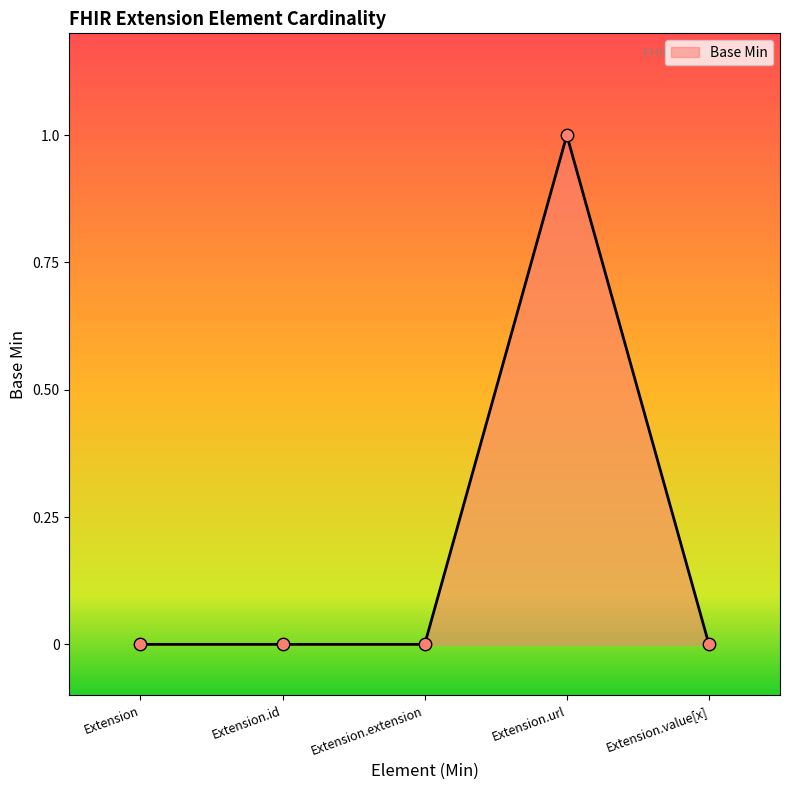

Between Extension.value[x] and Extension.url, which is larger?

Extension.url